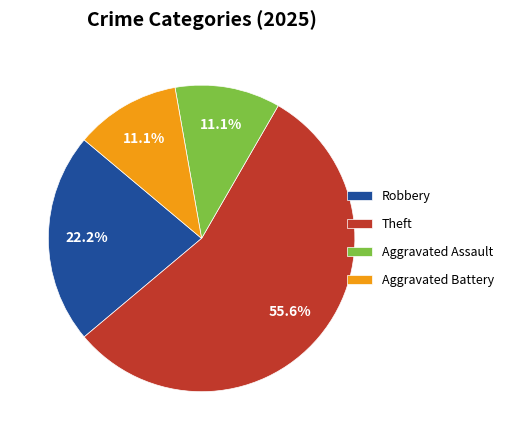

Which category has the biggest portion of the pie?

Theft